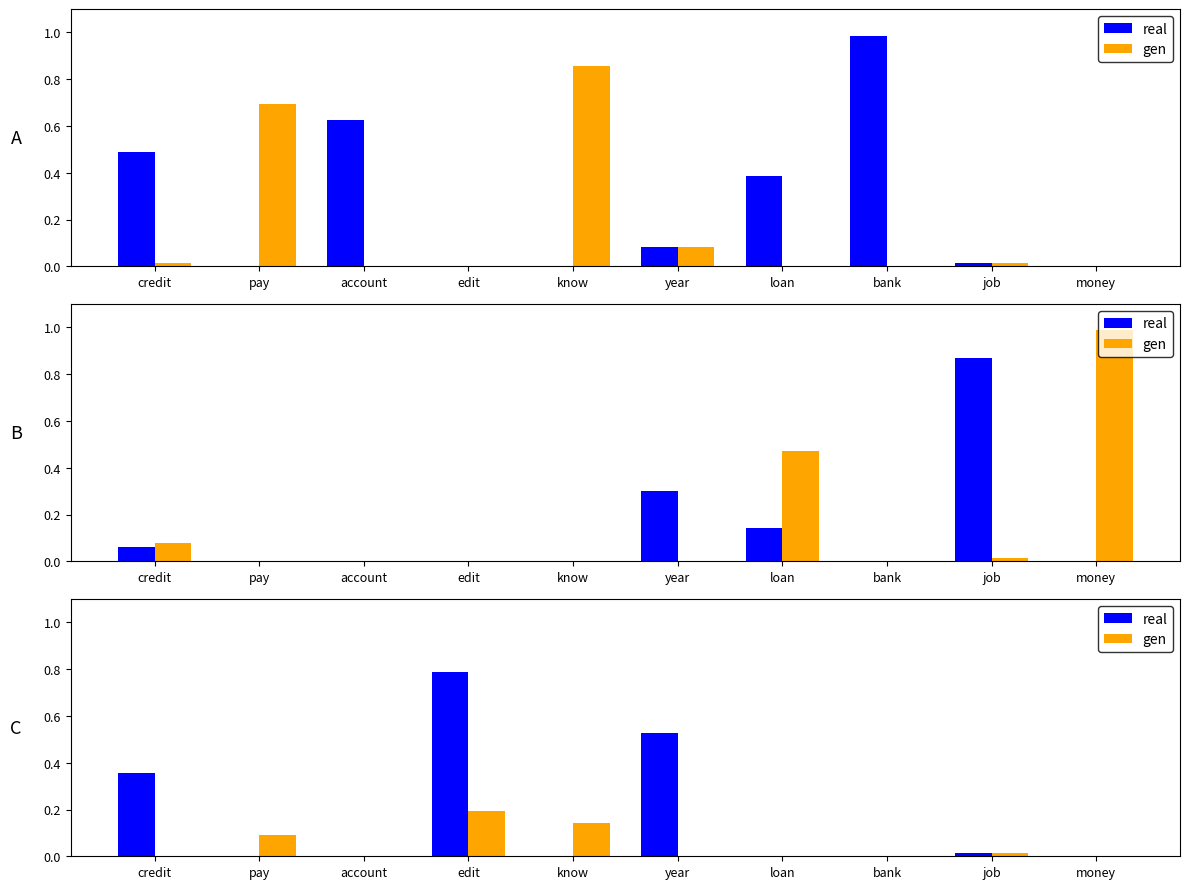

Which series has the largest total across all categories?

real